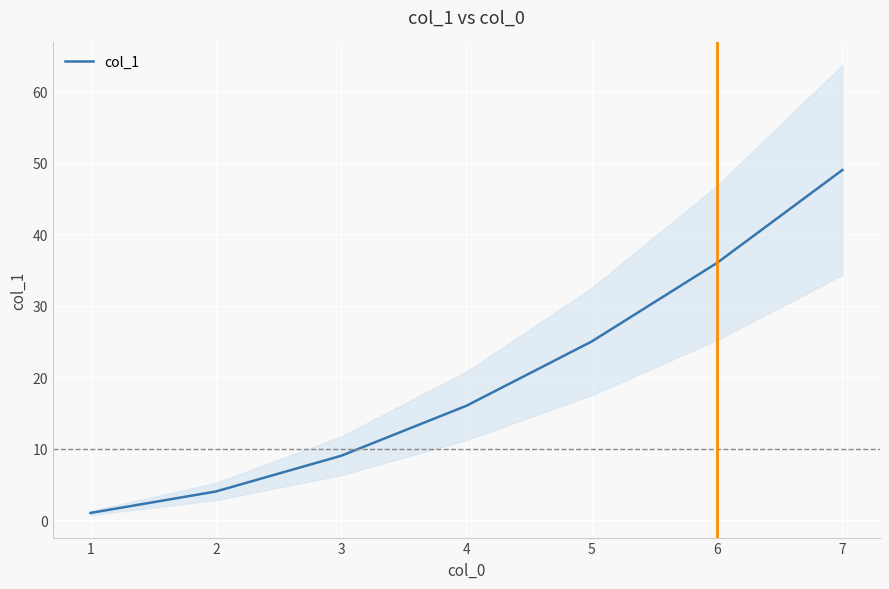

What is the difference between the second highest and minimum values?

35